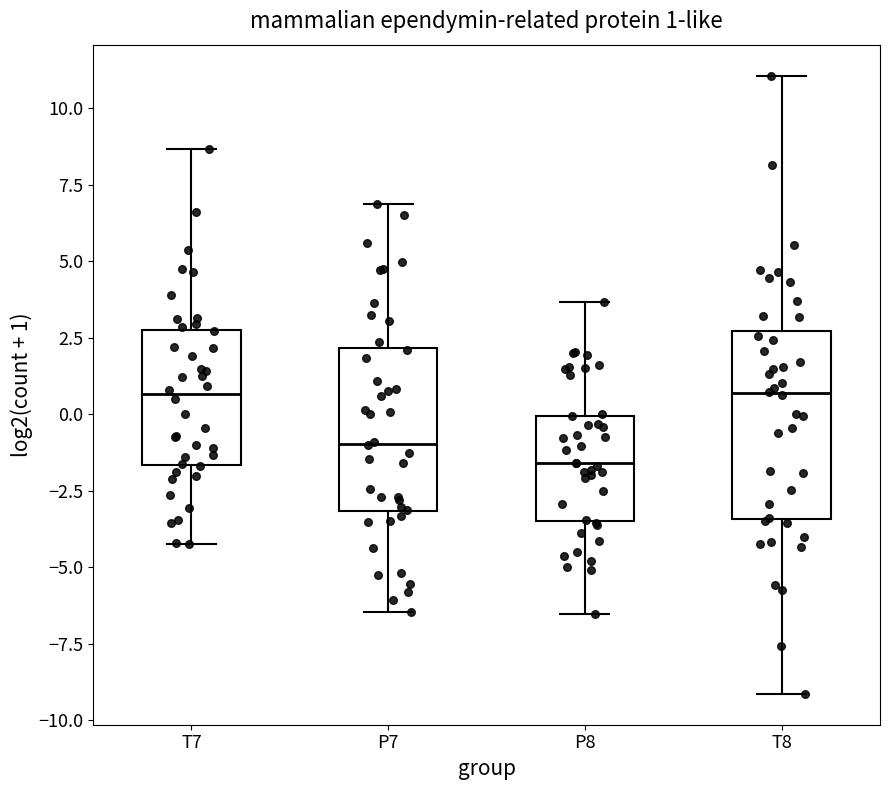

Comparing the boxes themselves (not the whiskers), which one is the tallest?

T8